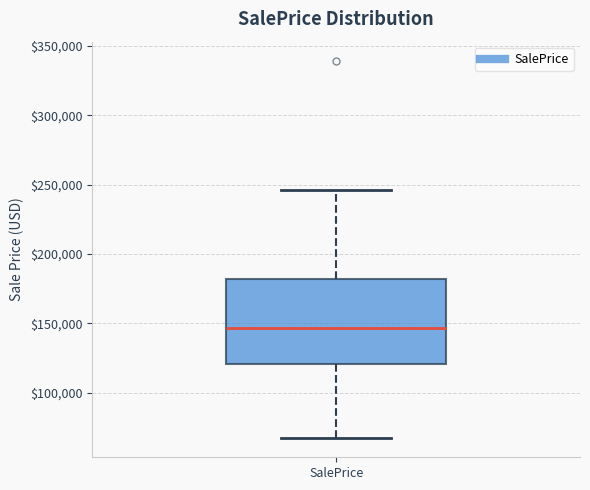

Read this box plot against the y-axis: the position of the median line, the range covered by the box, and the ends of both whiskers. The values are not printed on the chart, so give them approximately, as read against the axis.

median 145000, box 120000 to 180000, whiskers 65000 to 245000